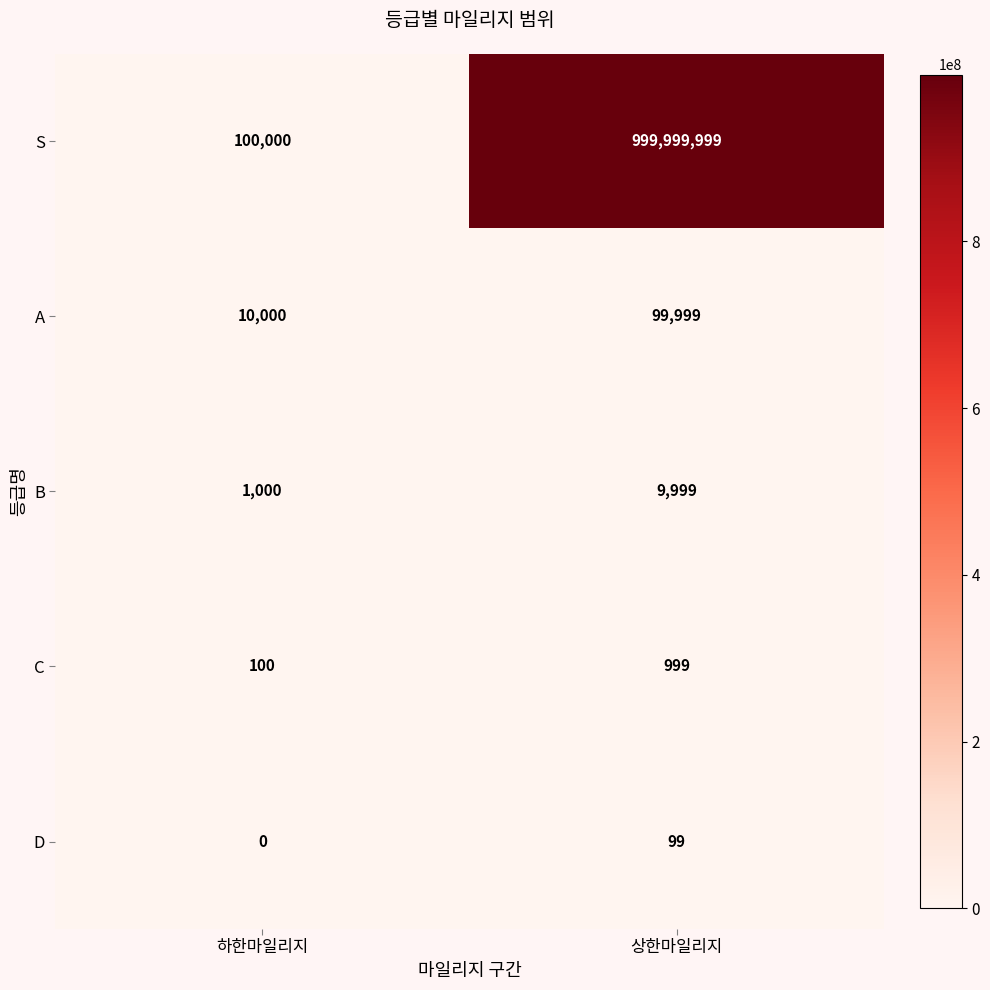

Where is D nearest to the value 49?

하한마일리지